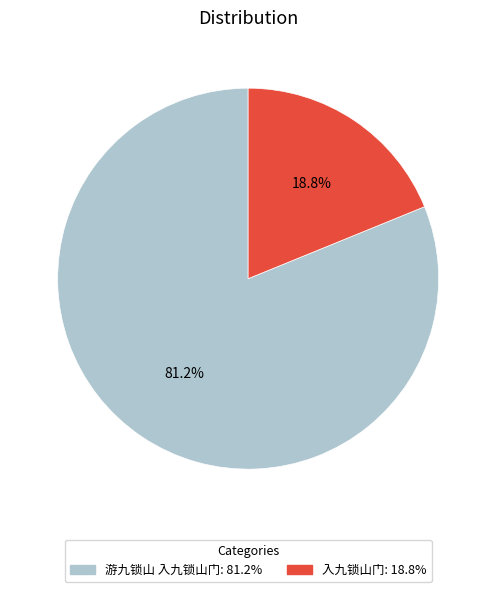

Which has a higher value, 入九锁山门 or 游九锁山 入九锁山门?

游九锁山 入九锁山门